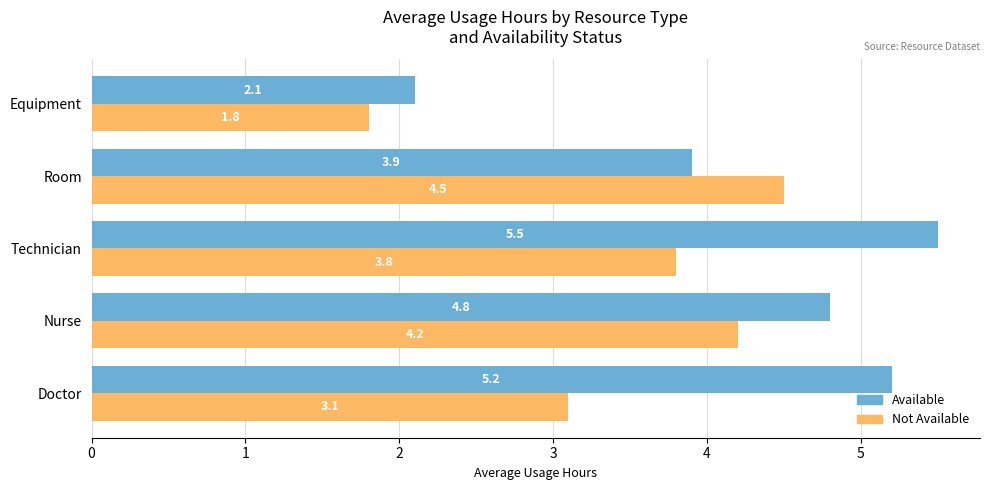

Rank the series by their average value, from lowest to highest.

Not Available, Available